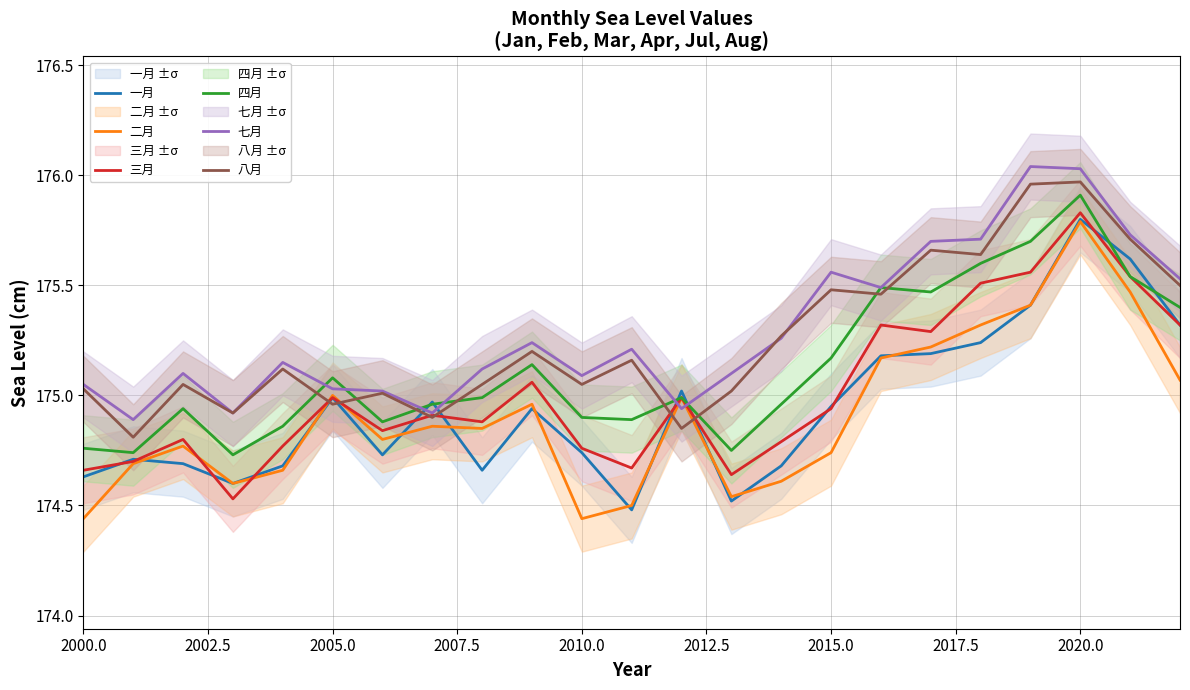

What is the highest value of the 四月 series?

175.9